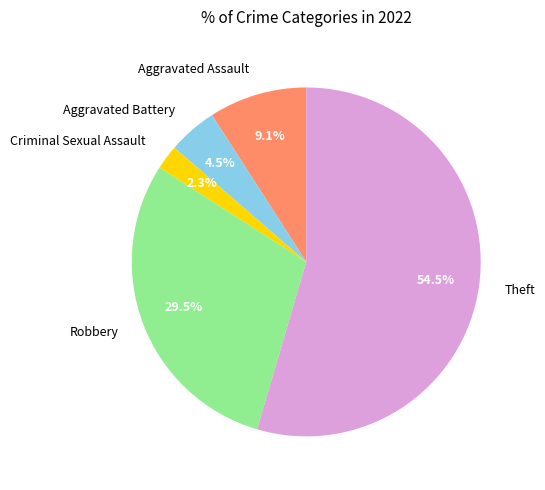

Which category has the smallest portion of the pie?

Criminal Sexual Assault